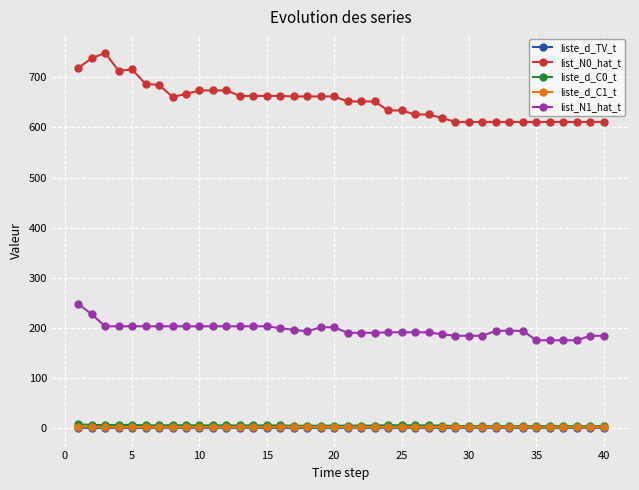

Does the chart have visible grid lines?

Yes